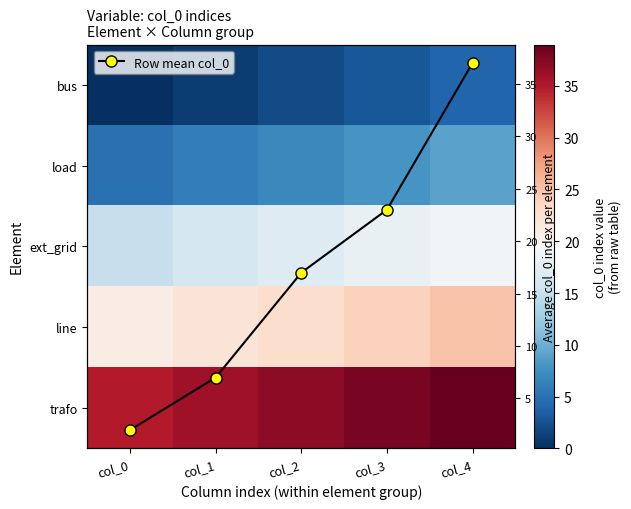

Which series has the widest spread of values?

Row mean col_0